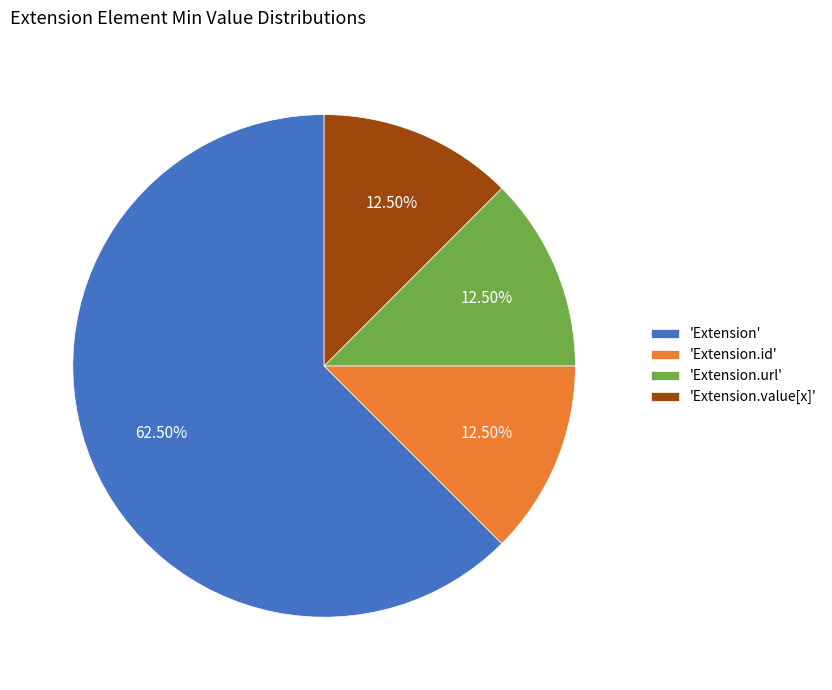

How many slices are in this pie chart?

4